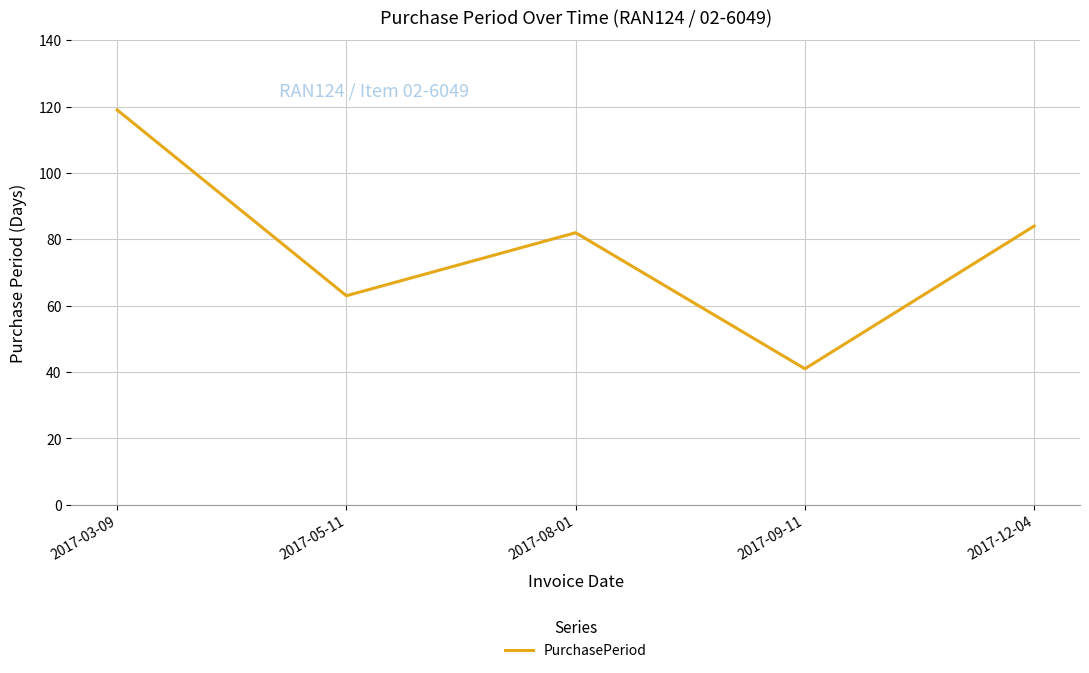

Where is the first local minimum?

2017-05-11